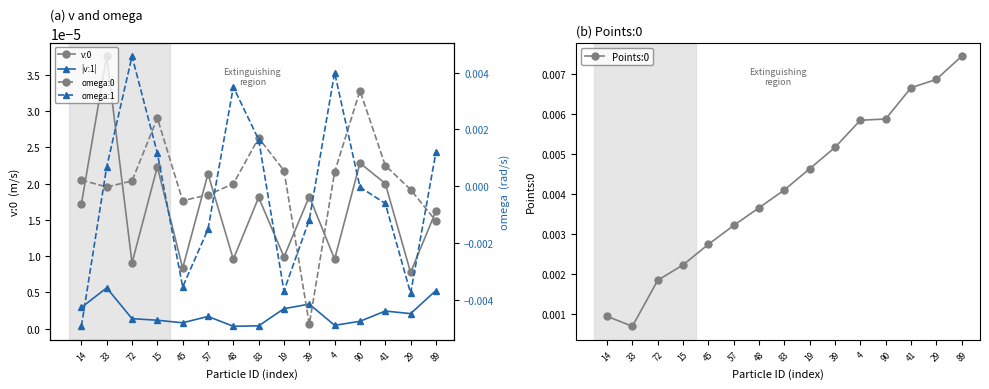

Which label corresponds to the smallest value in the chart?

14